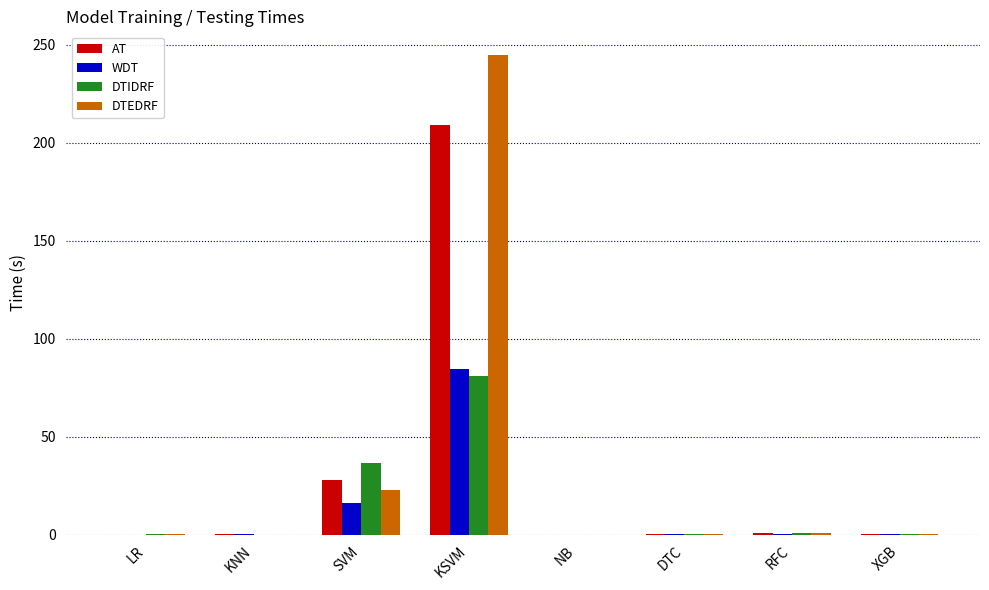

The value of DTEDRF at KSVM is 244.7. True or false?

True